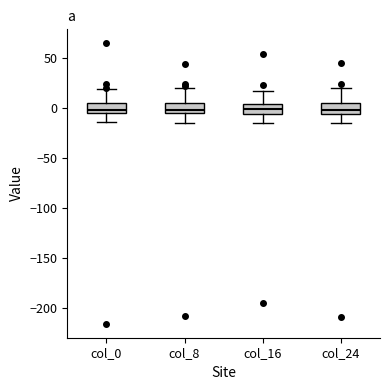

Where is the lower edge of the box for col_8 on the y-axis? The values are not printed on the chart, so give them approximately, as read against the axis.

-5